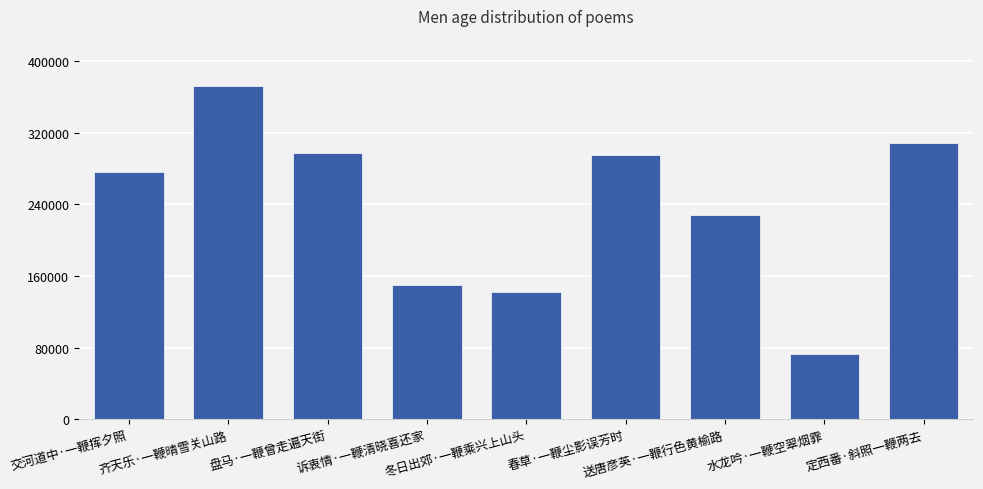

Where is the data nearest to the value 222739?

送唐彦英·一鞭行色黄榆路